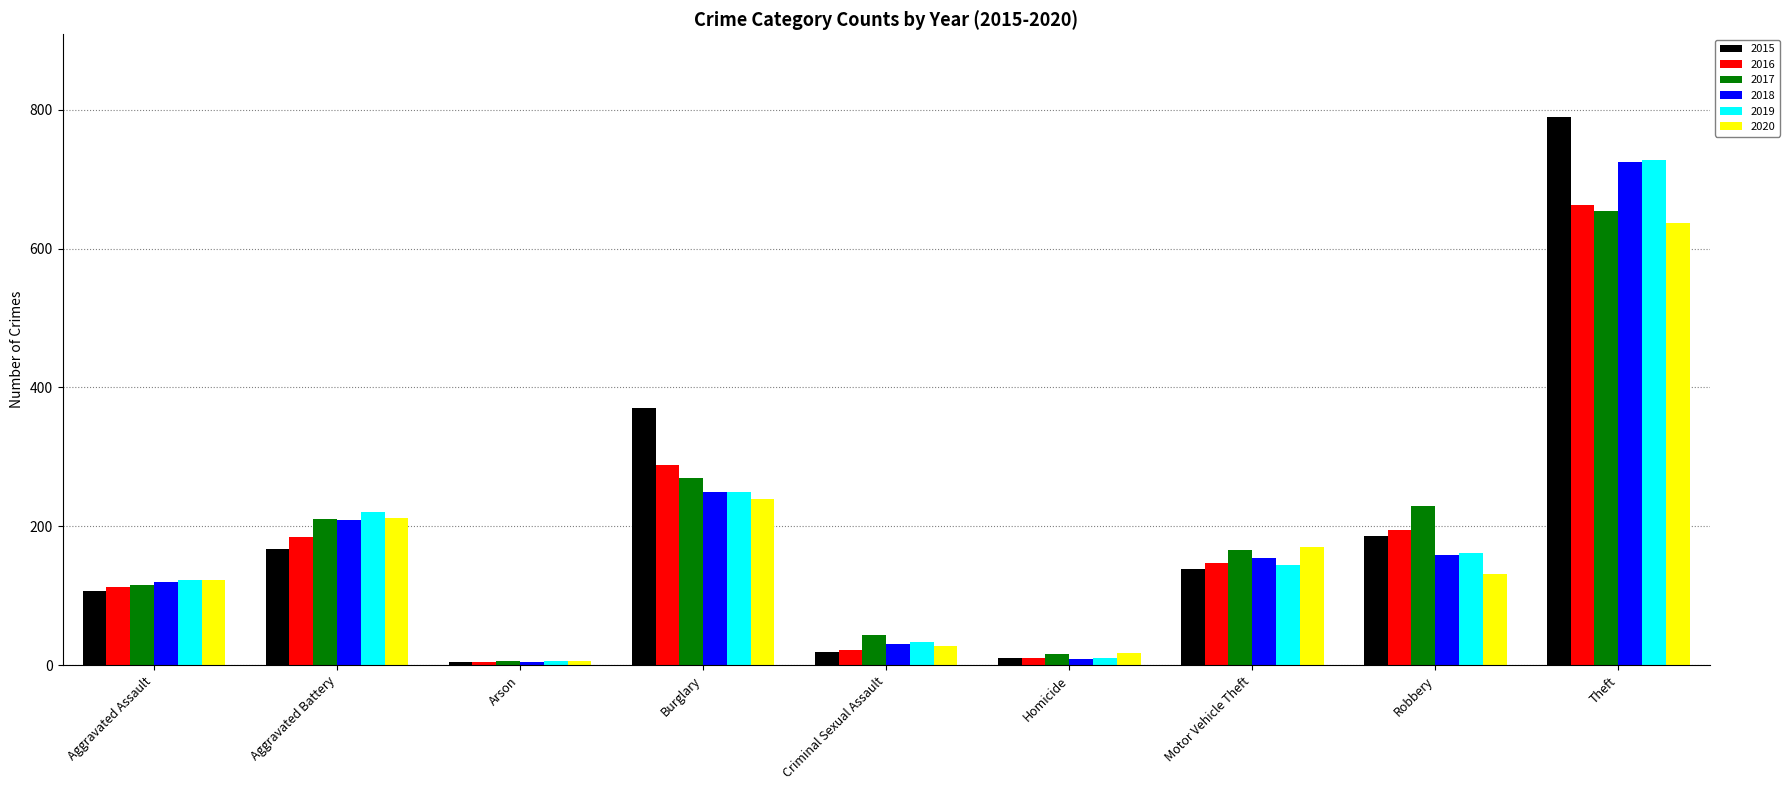

The value of 2016 at Robbery is 124. True or false?

False